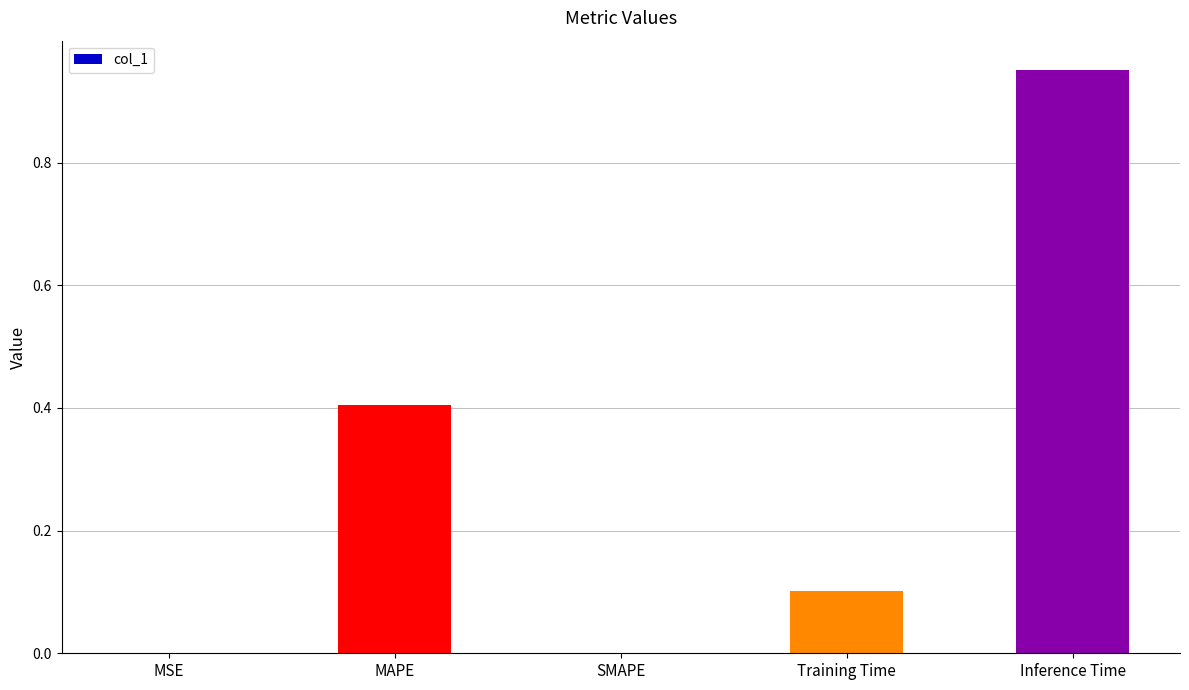

Between Inference Time and SMAPE, which is larger?

Inference Time